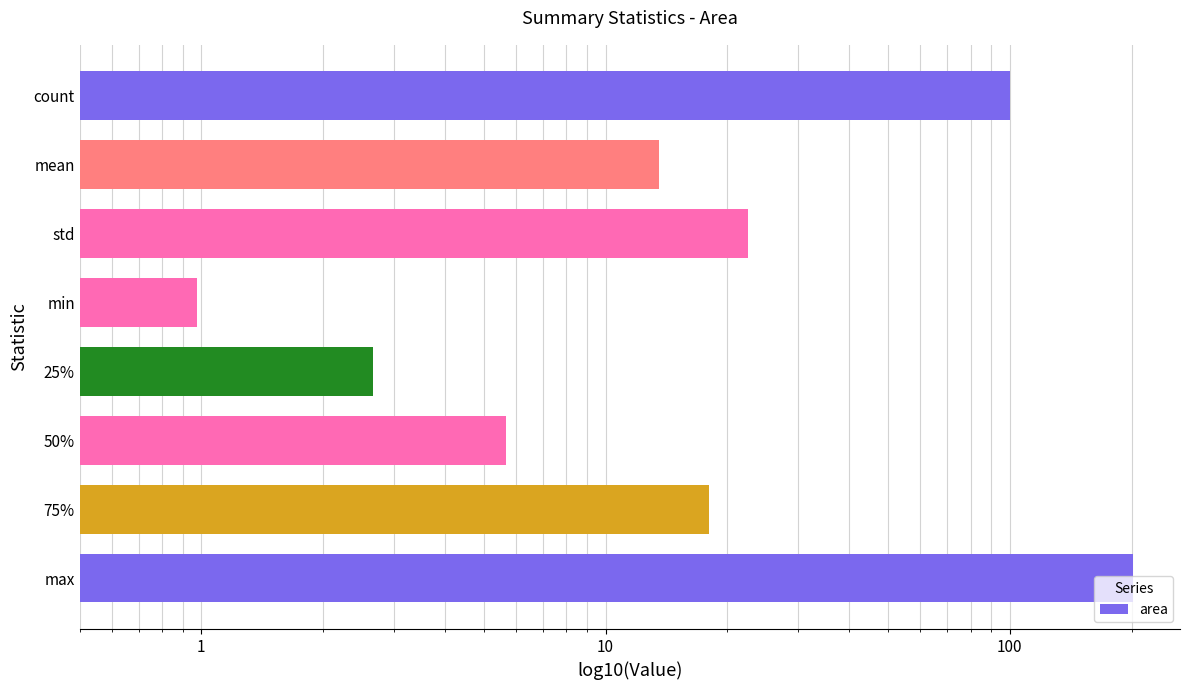

What is the difference between the maximum and second lowest values?

199.2